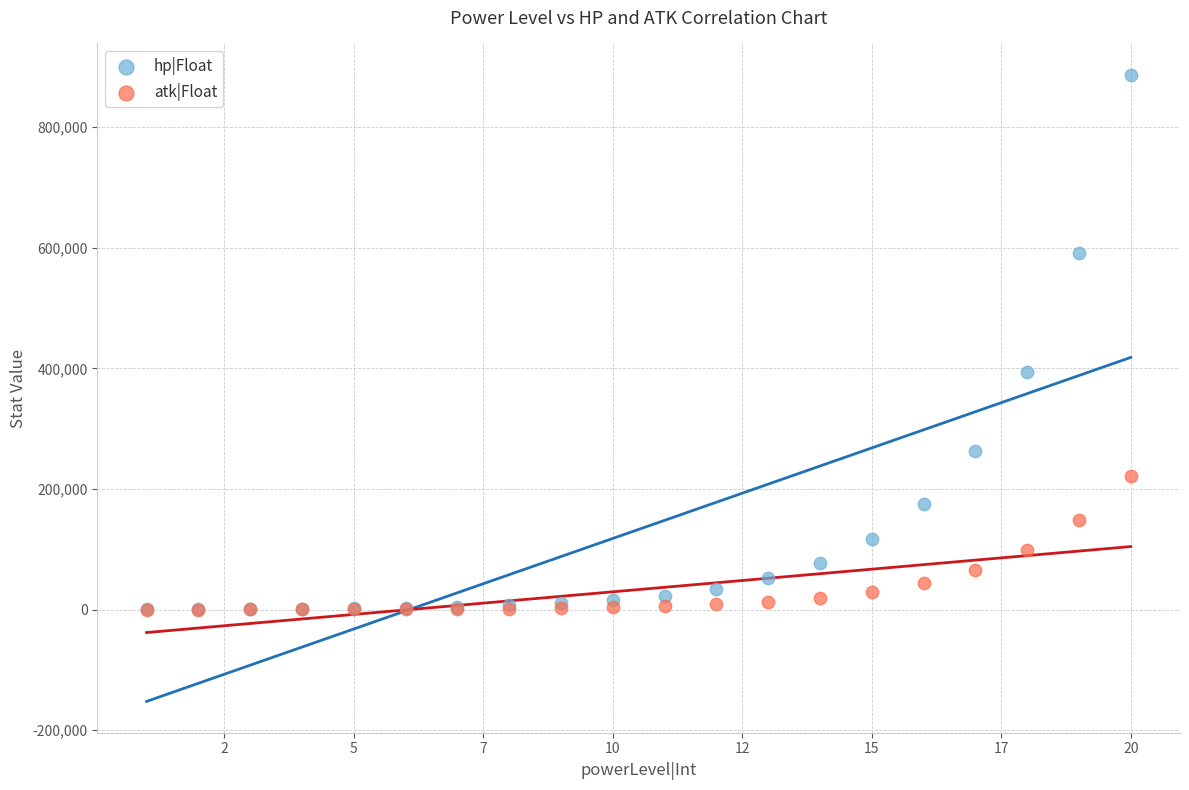

What are all the series names shown in the legend?

hp|Float, atk|Float